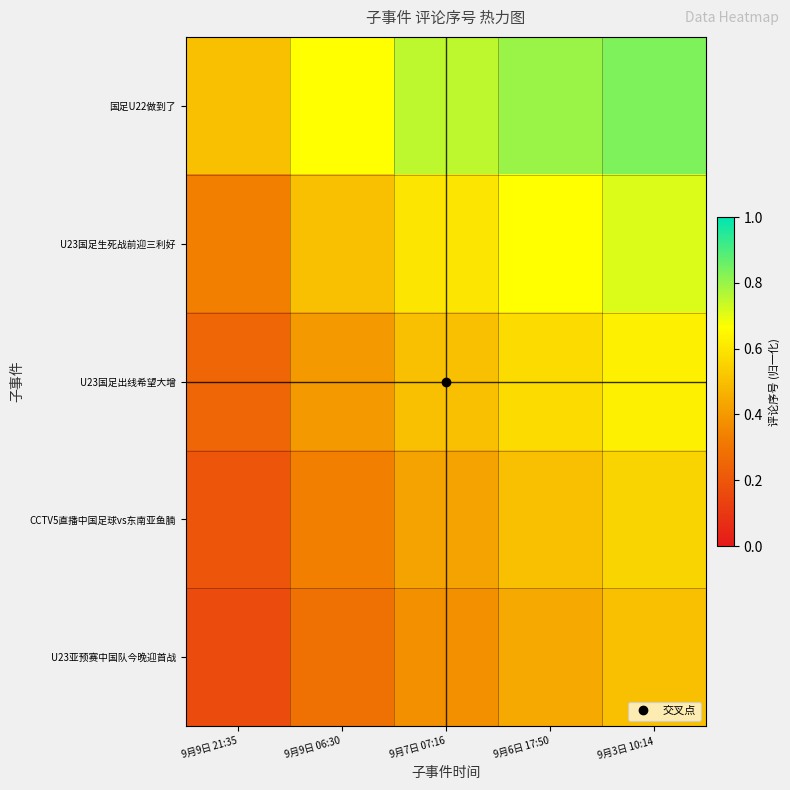

Between 9月9日 21:35 and 9月3日 10:14, which is larger?

9月3日 10:14